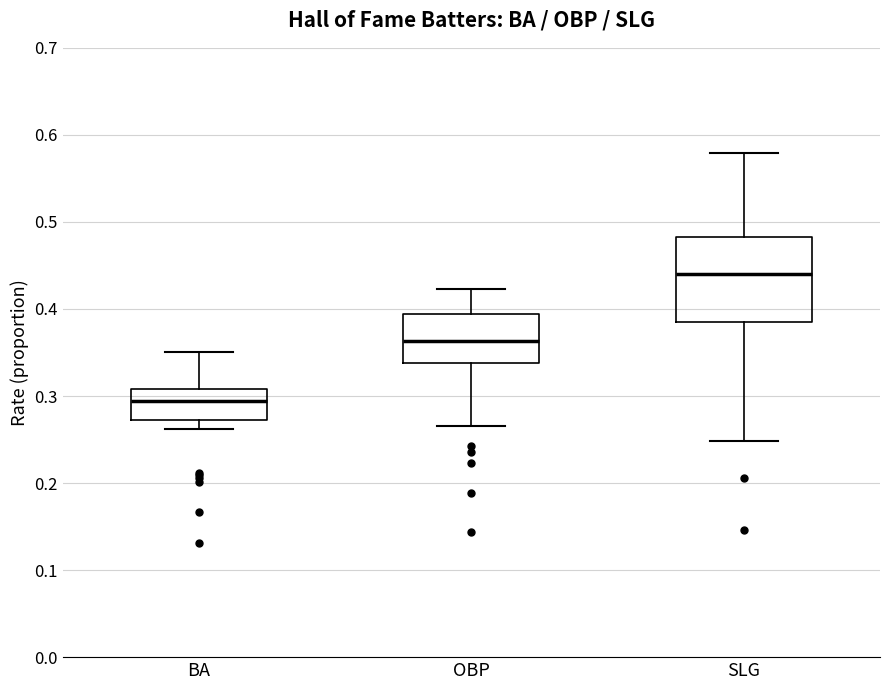

Where is the lower edge of the box for BA on the y-axis? The values are not printed on the chart, so give them approximately, as read against the axis.

0.27